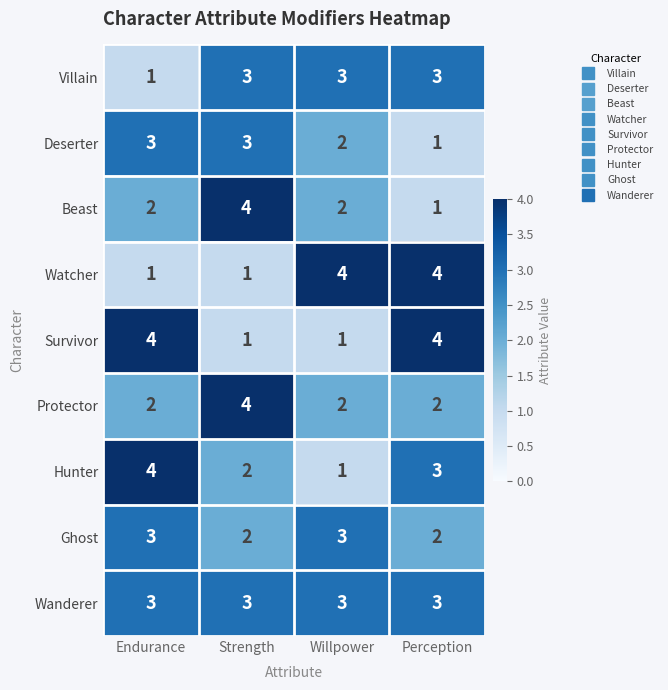

True or false: Ghost has a value of 2 at Strength.

True